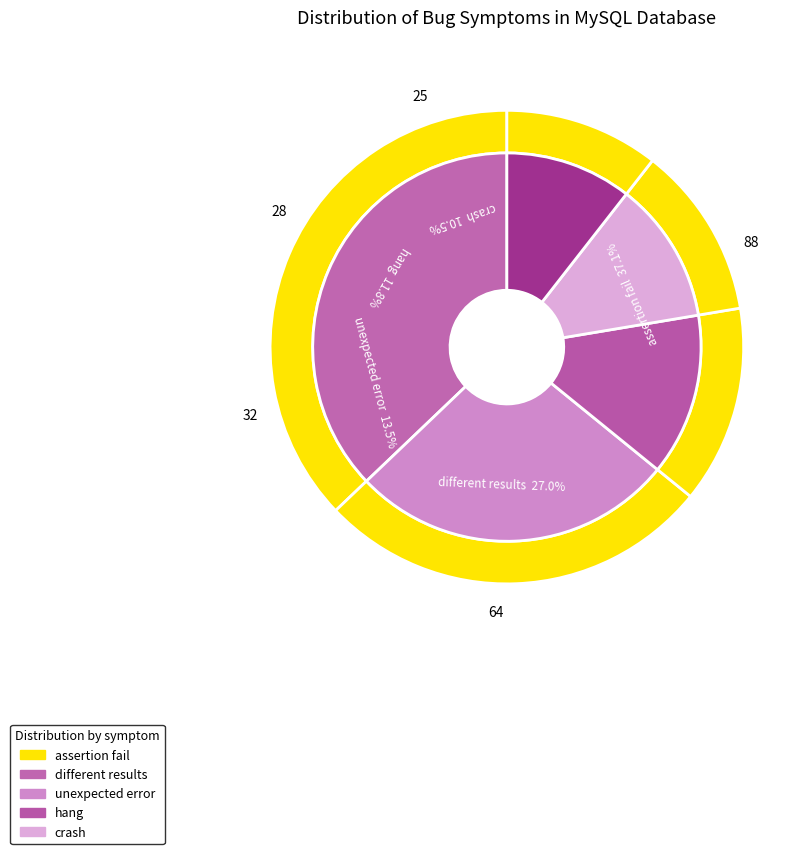

Count the number of slices in the pie.

5